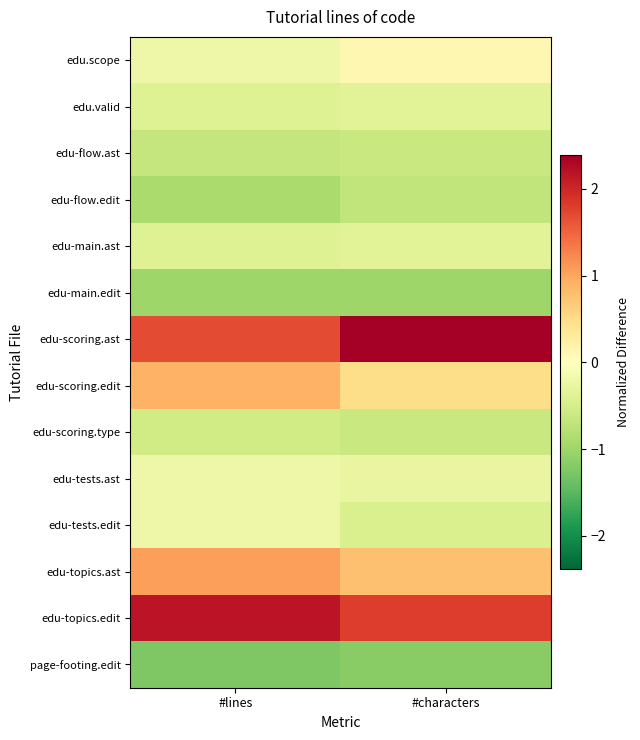

Which series has the widest spread of values?

edu-scoring.ast